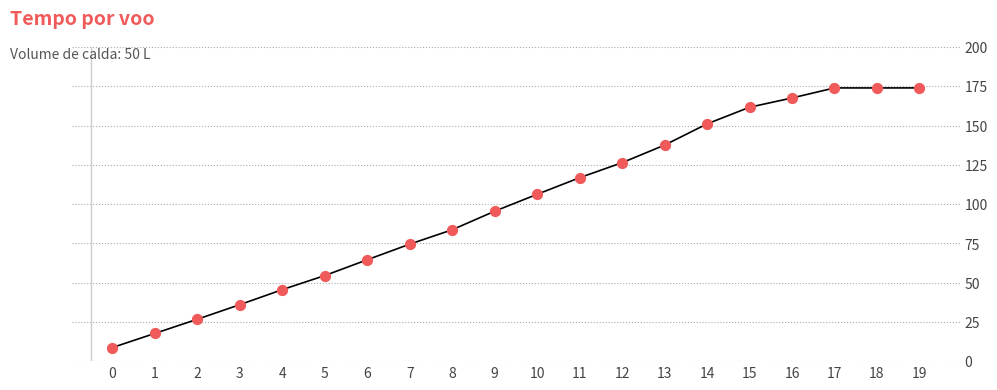

Which has a higher value, 19 or 15?

19